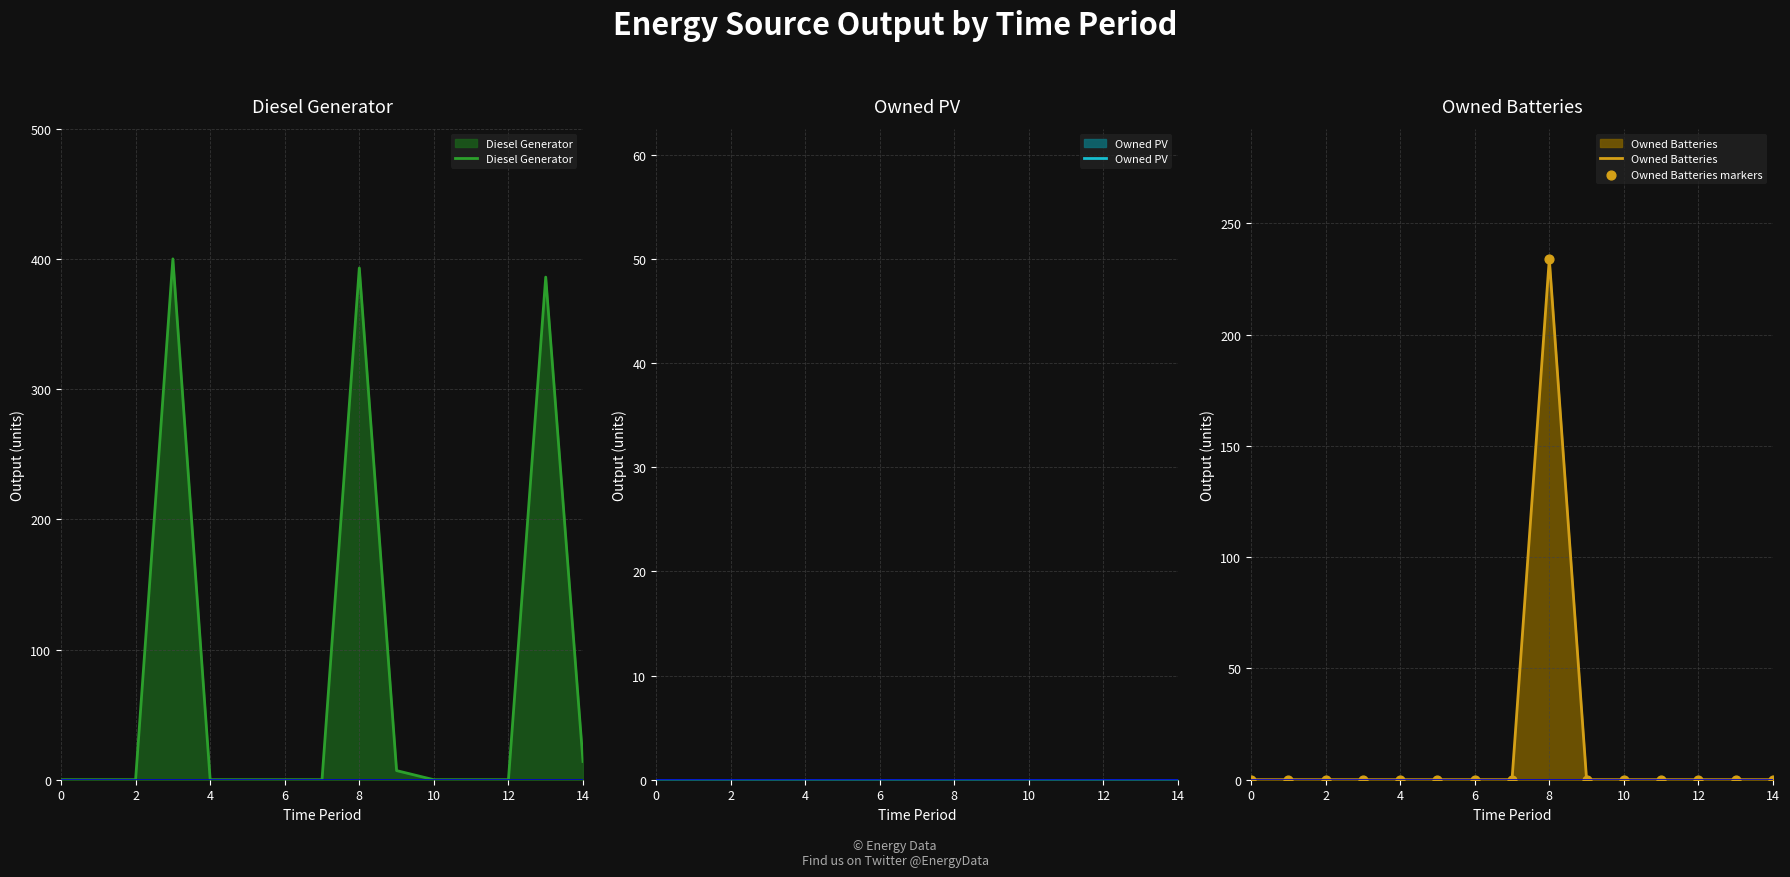

Which series contains the lowest Y value?

Diesel Generator